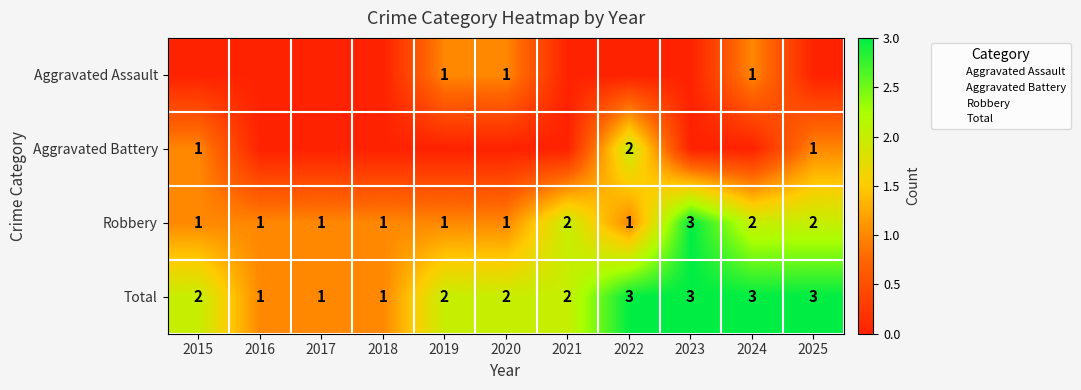

What is the difference between the Robbery values at 2025 and 2017?

1